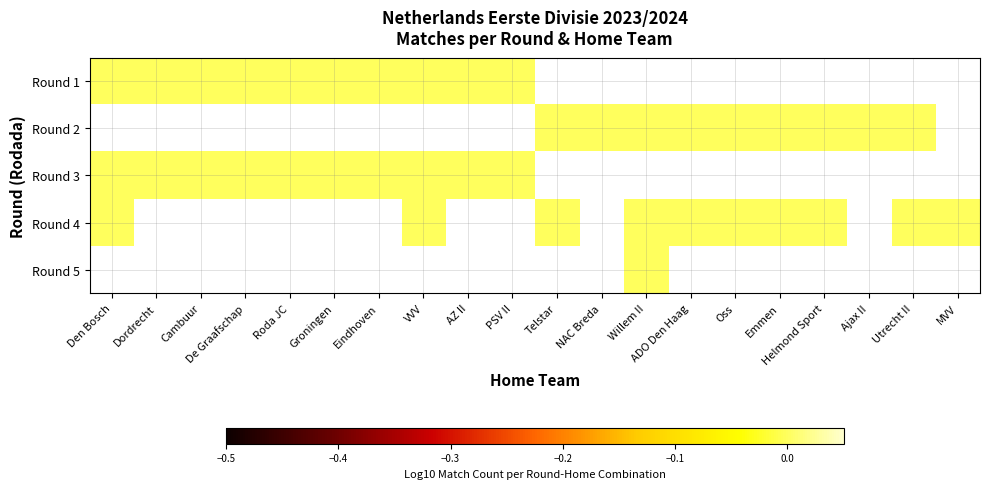

Between Eindhoven and PSV II, which series saw the biggest shift?

1